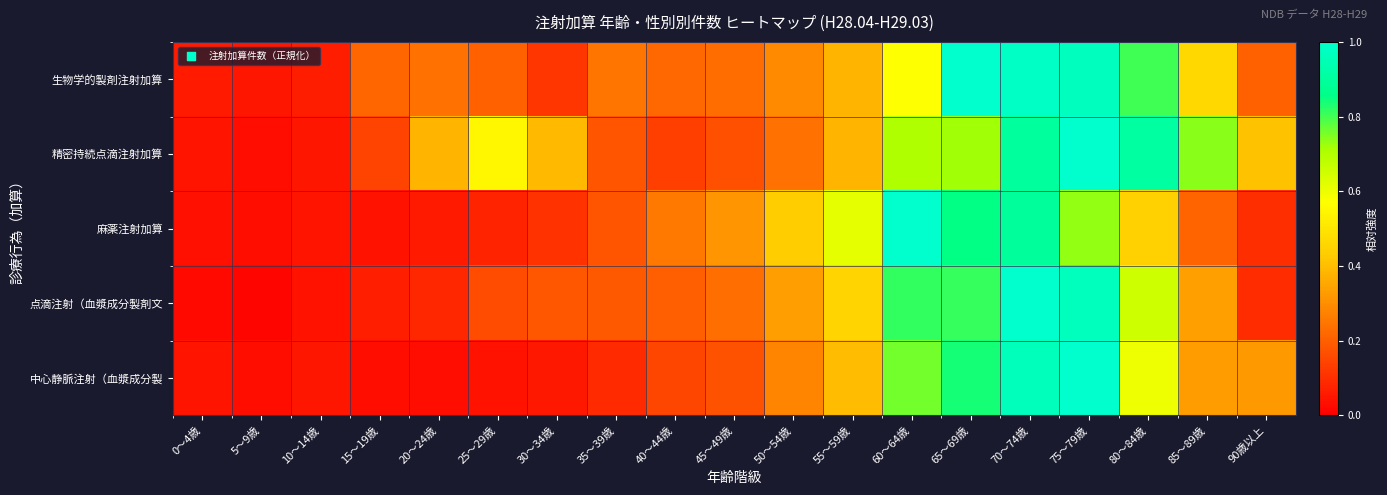

Which has a higher value, 60～64歳 or 5～9歳?

60～64歳